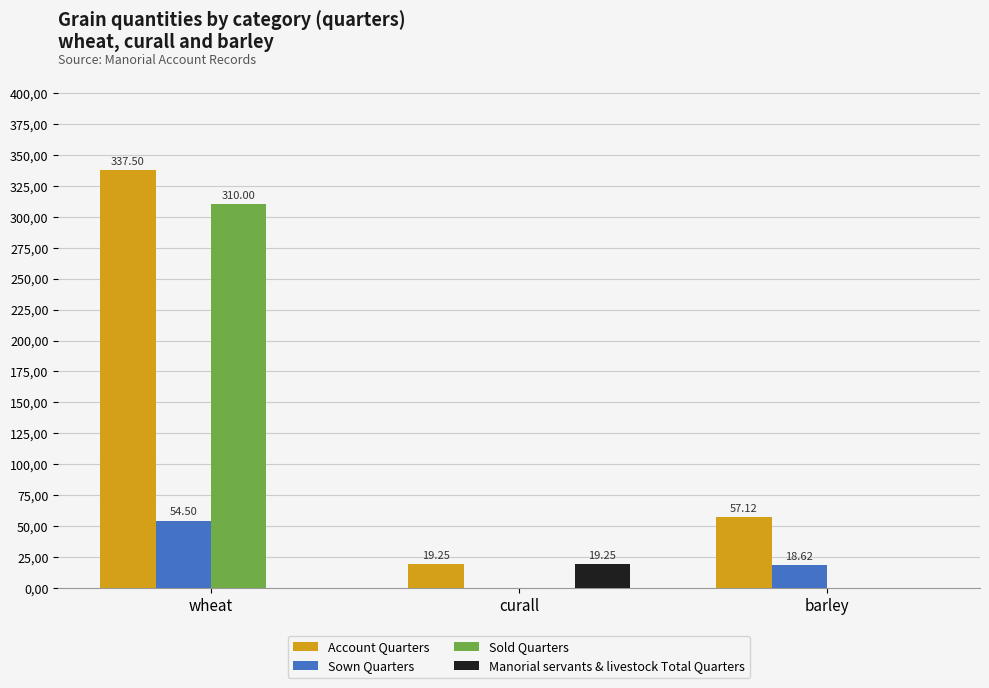

What position from the left is wheat?

1